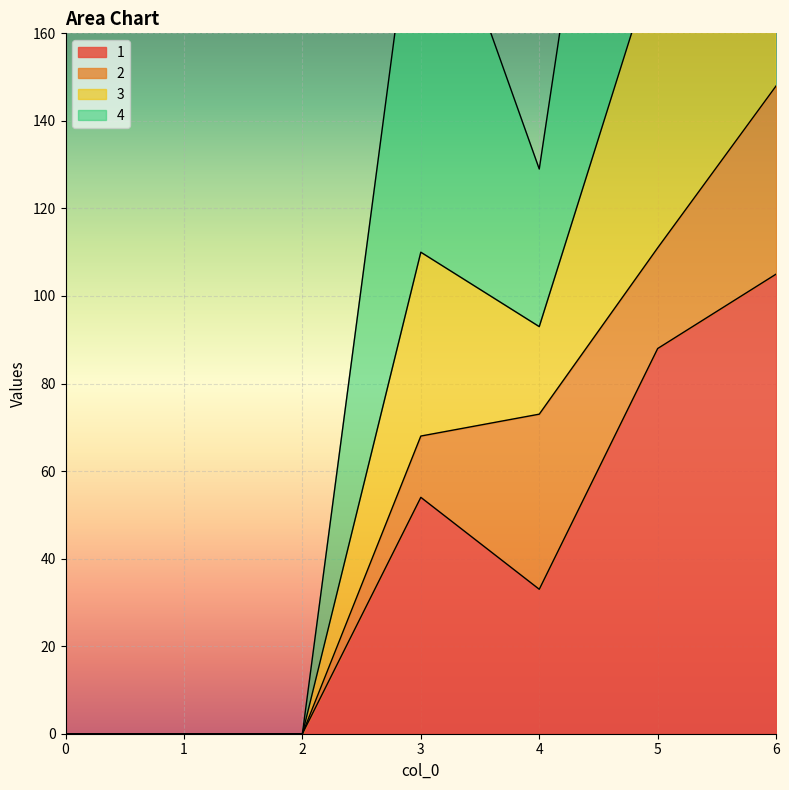

Is it true that 1 equals 48 at 6?

False